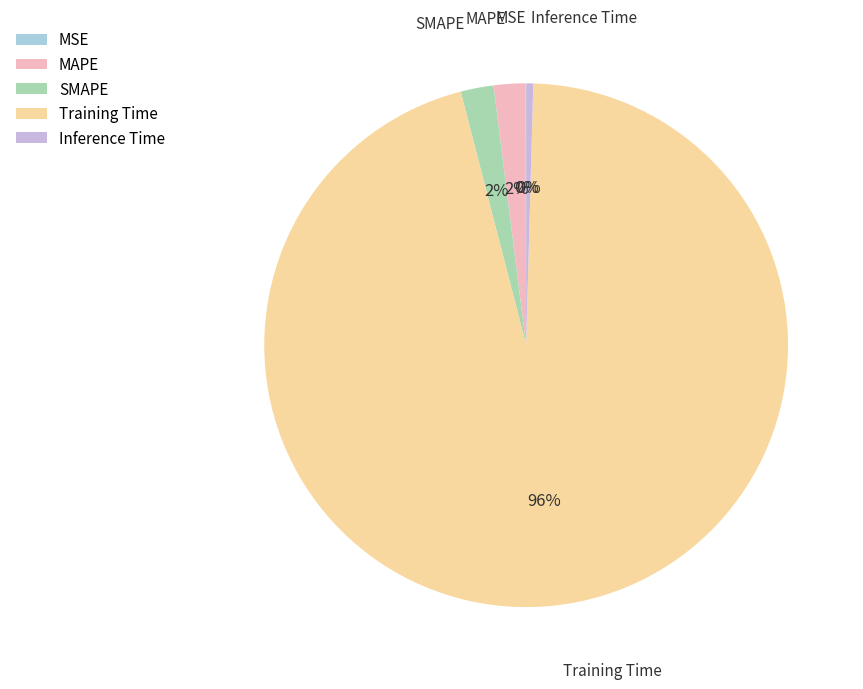

Is it true that MAPE is 2% of the pie?

True